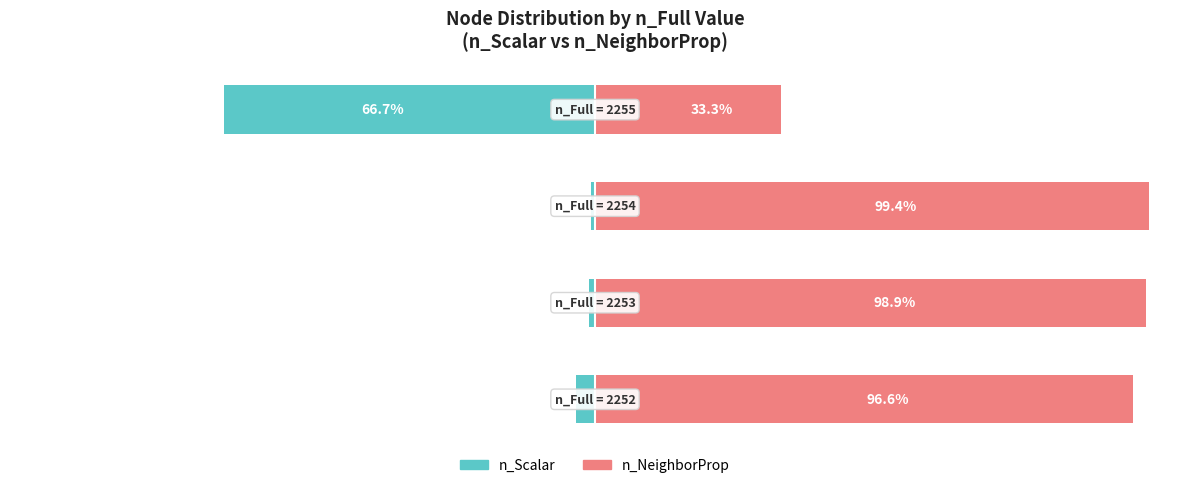

Which series has the largest total across all categories?

n_NeighborProp